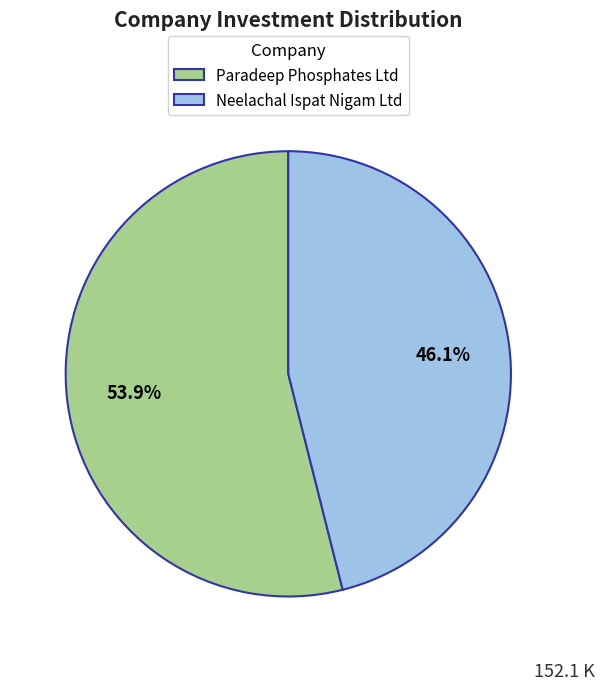

Does Paradeep Phosphates Ltd represent more than half of the total?

Yes